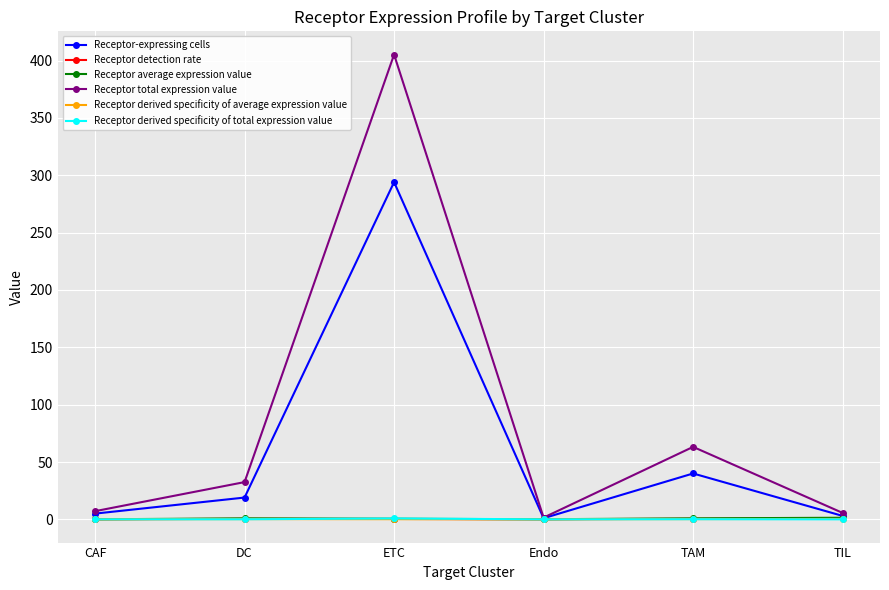

At how many categories does at least one series exceed 45?

2